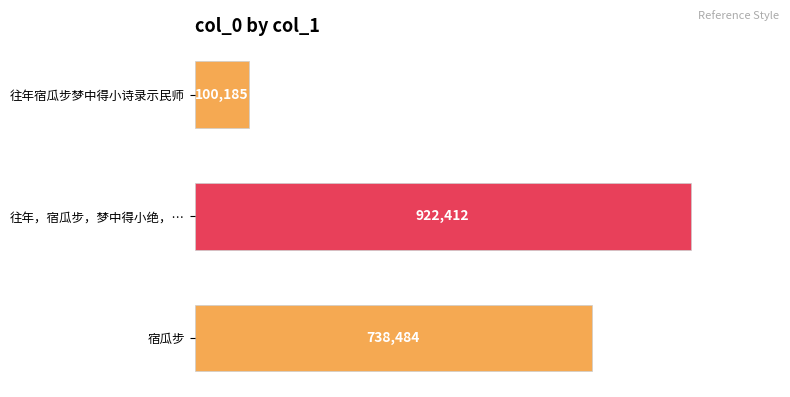

What is the average value?

587027